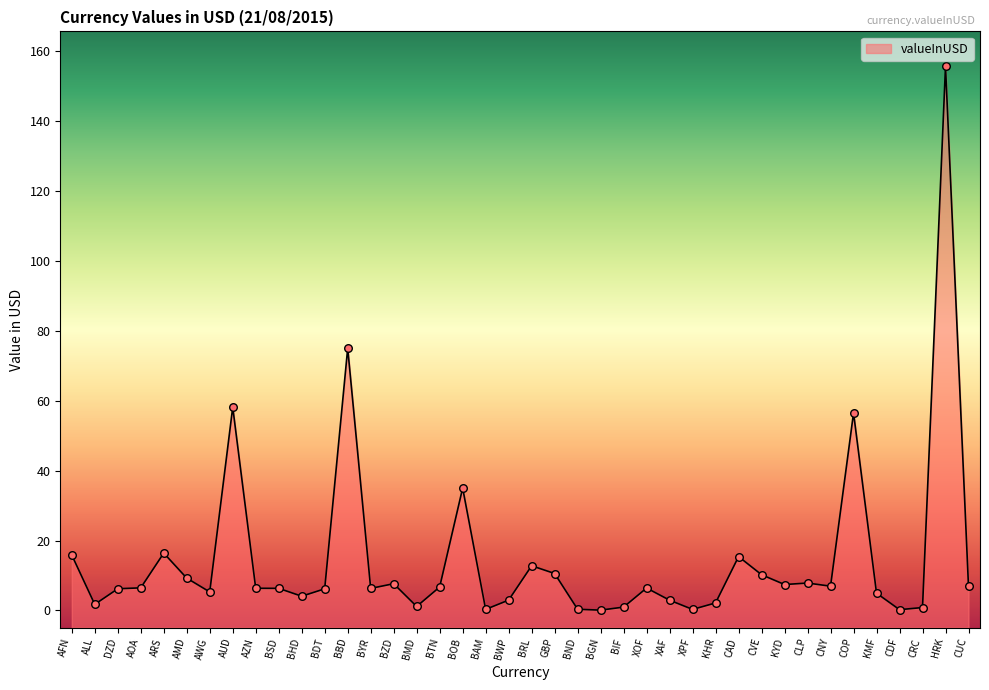

What is the ratio of the value at CLP to the value at AWG?

1.5